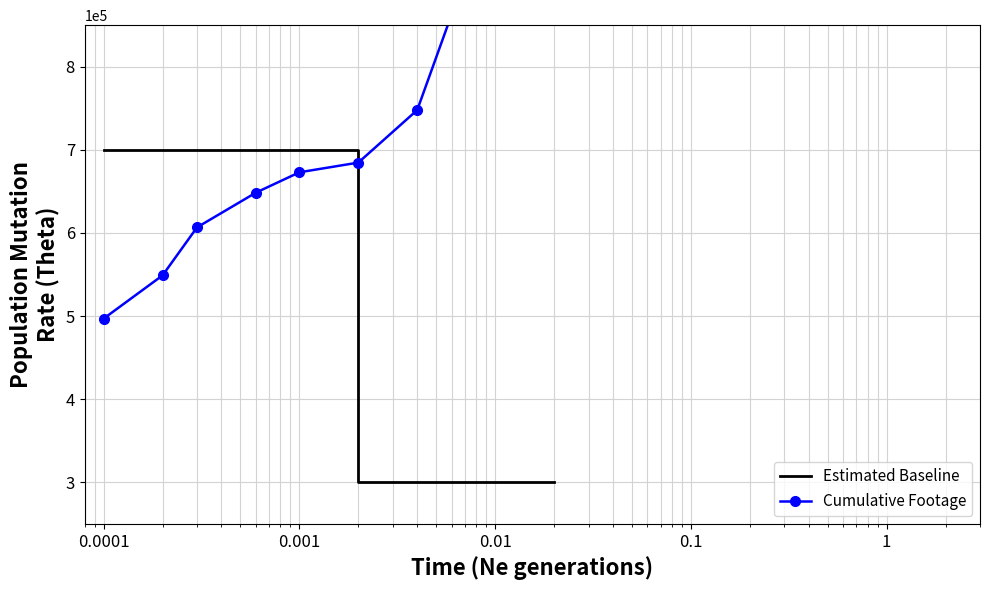

What is the lowest value of the Estimated Baseline series?

300000